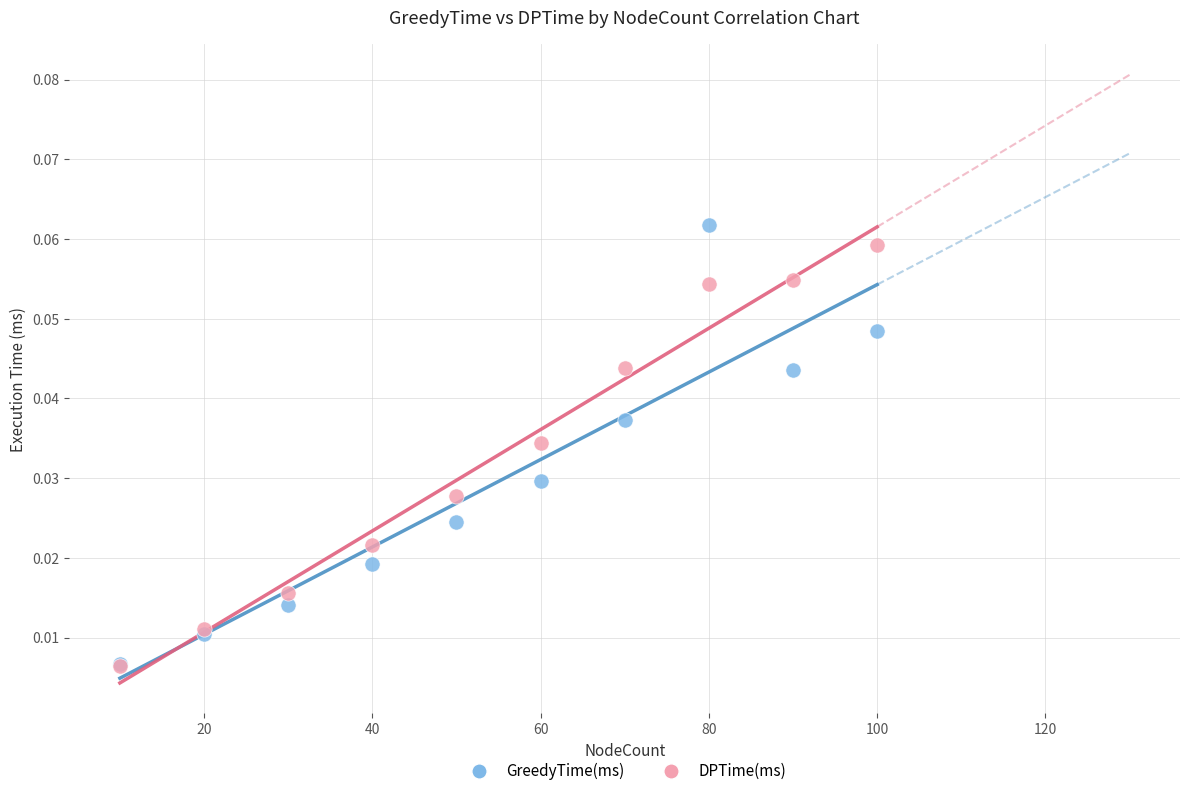

Which series has the widest spread of Y values?

GreedyTime(ms)